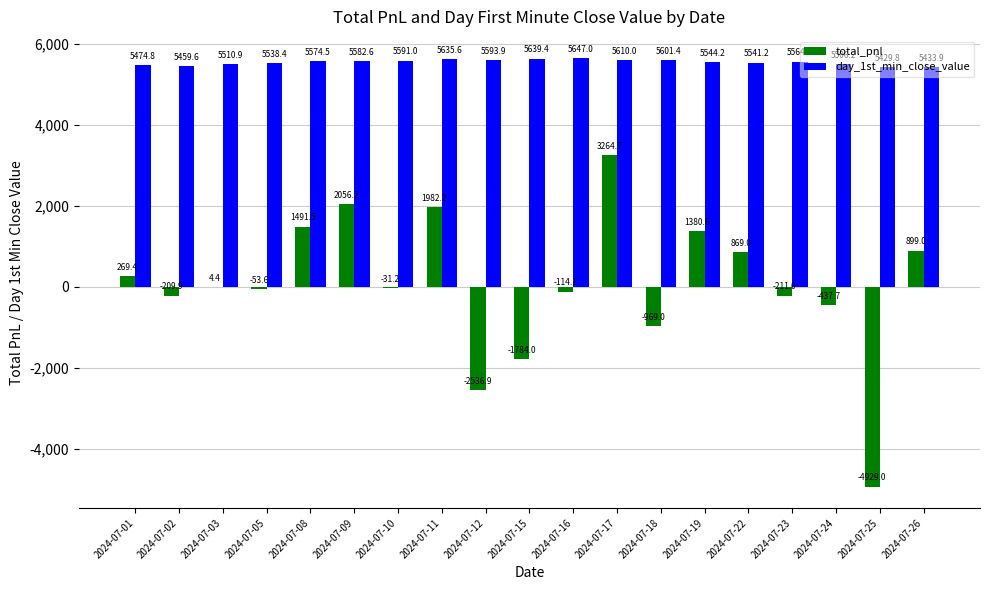

Which series changed the most between 2024-07-01 and 2024-07-17?

total_pnl